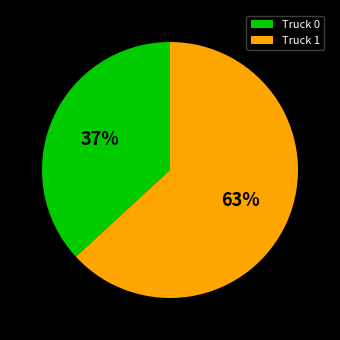

True or false: Truck 1 accounts for 63% of the total.

True